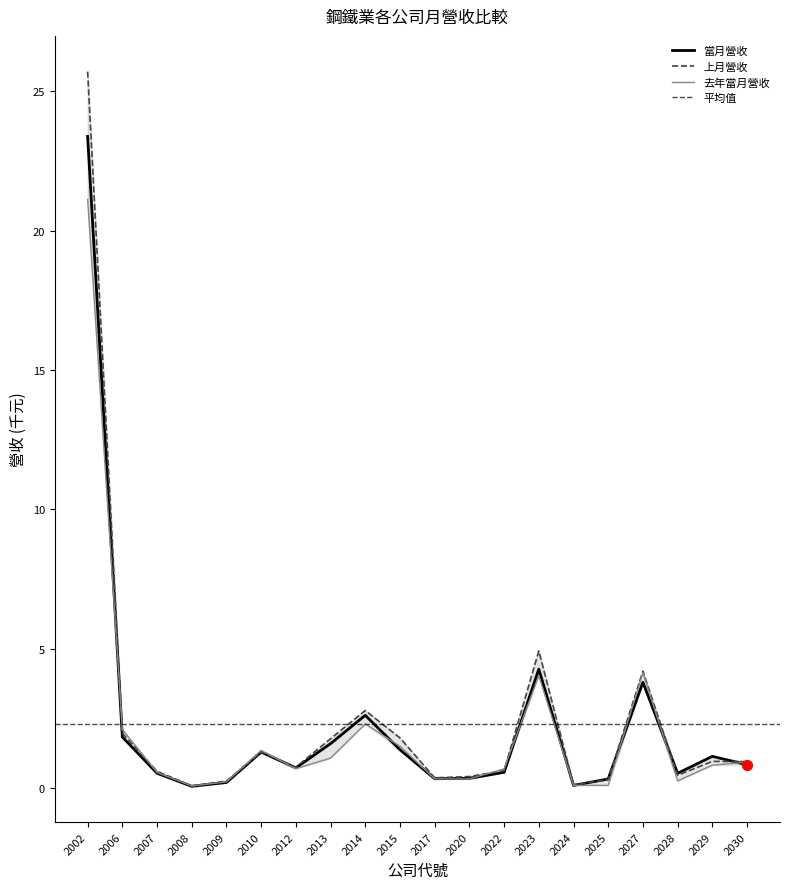

Which series has the widest spread of Y values?

上月營收